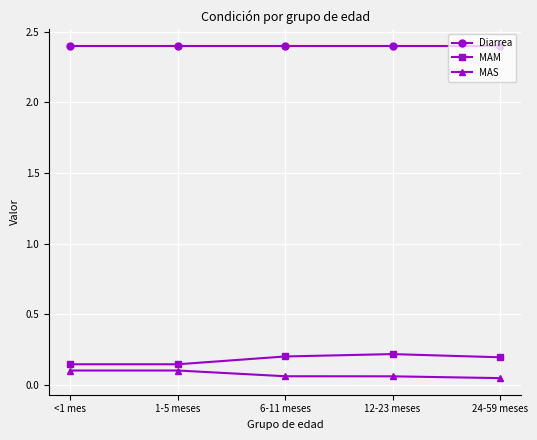

What is the spread (max minus min) of values at 1-5 meses?

2.3